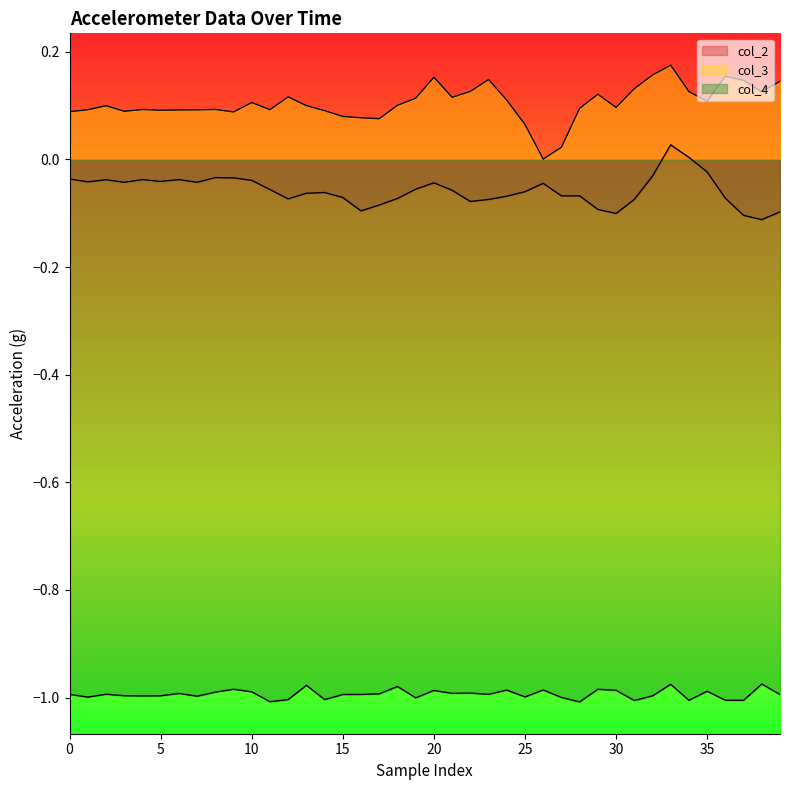

What are all the series names shown in the legend?

col_2, col_3, col_4